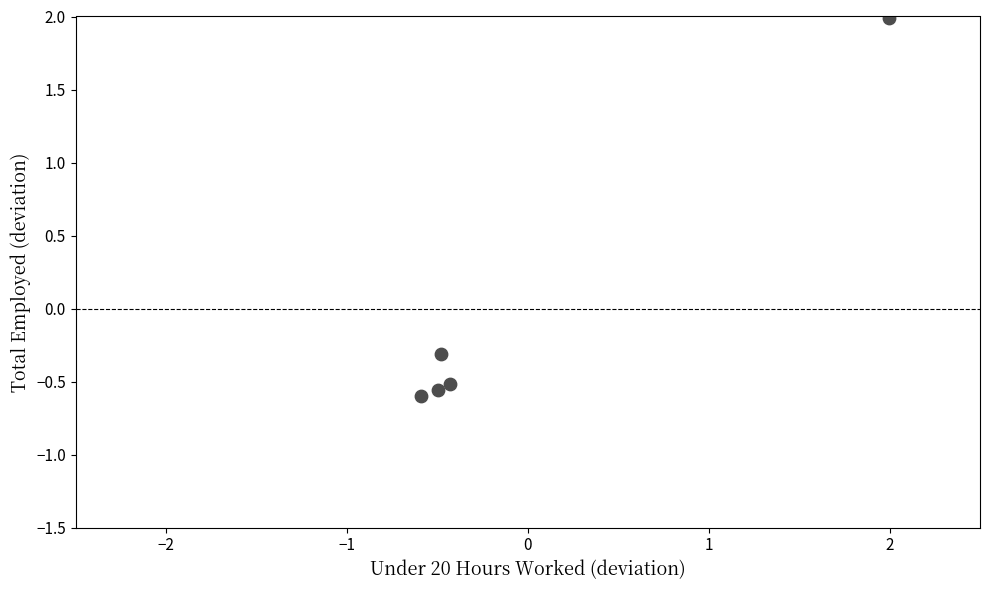

What is the range of Y values (max minus min)?

2.6